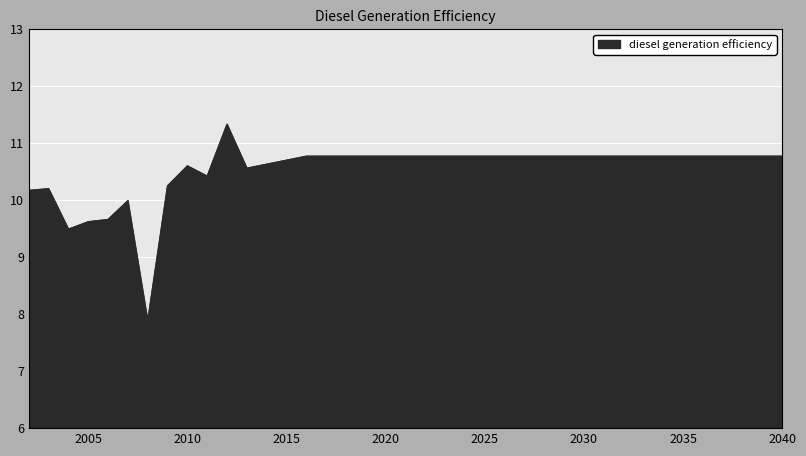

What is the minimum value shown in the chart?

7.9